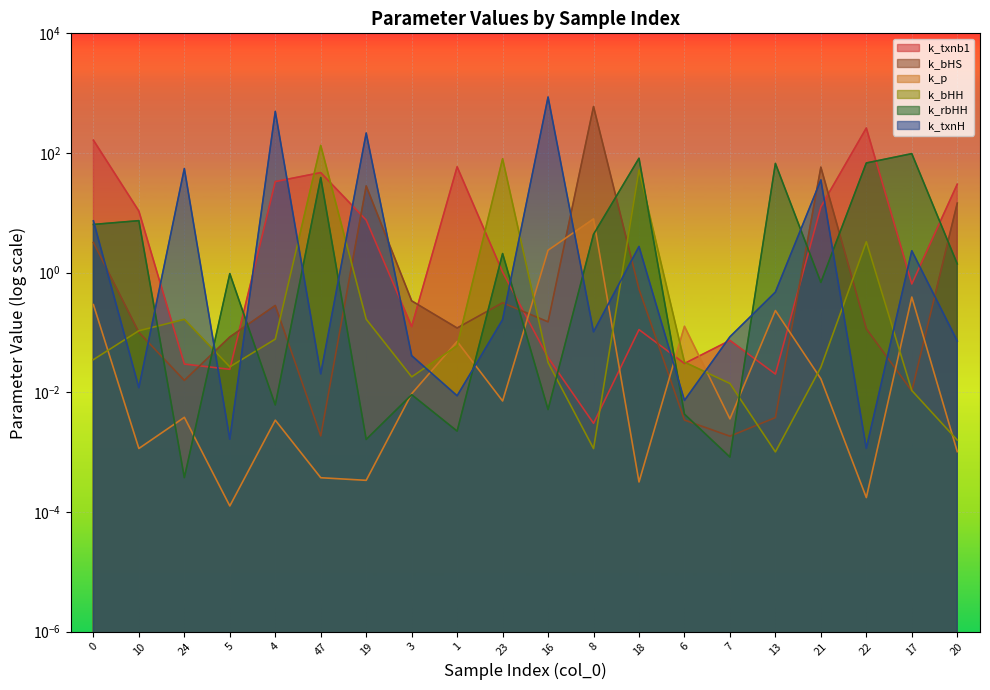

What position from the left is 0?

1